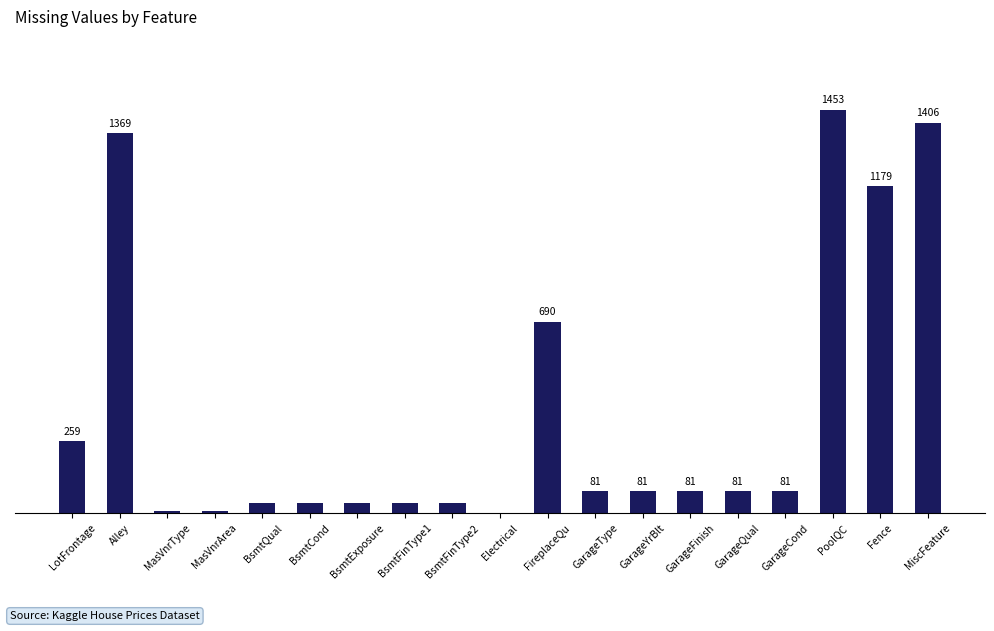

At which category does the chart reach its peak across all series?

PoolQC